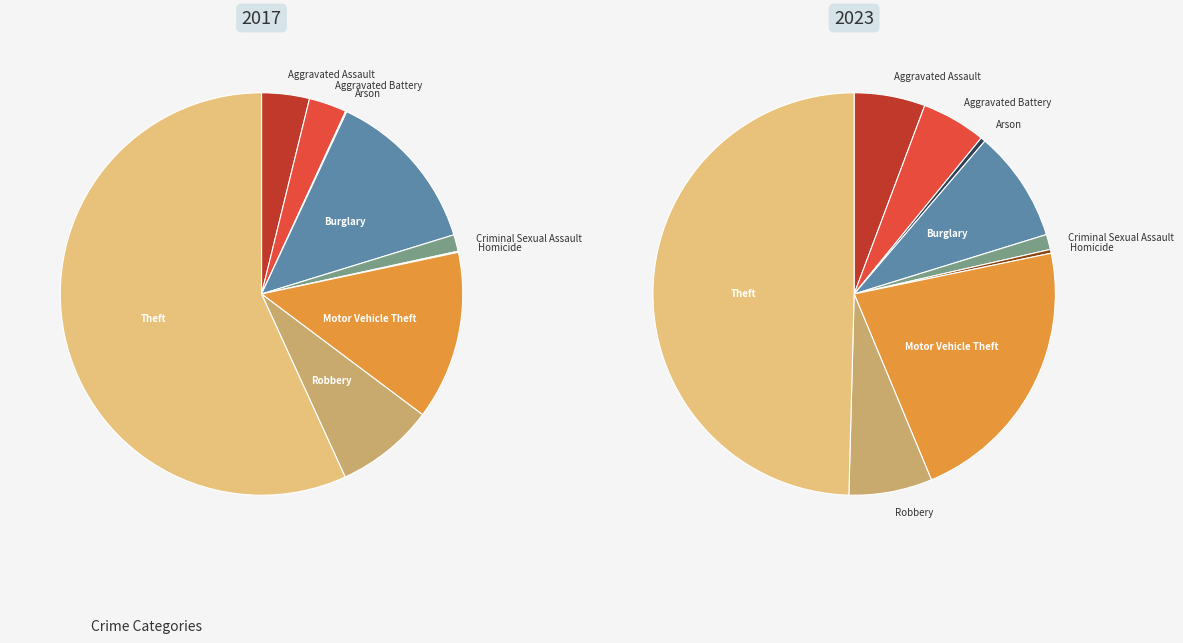

How many segments does this pie chart have?

9